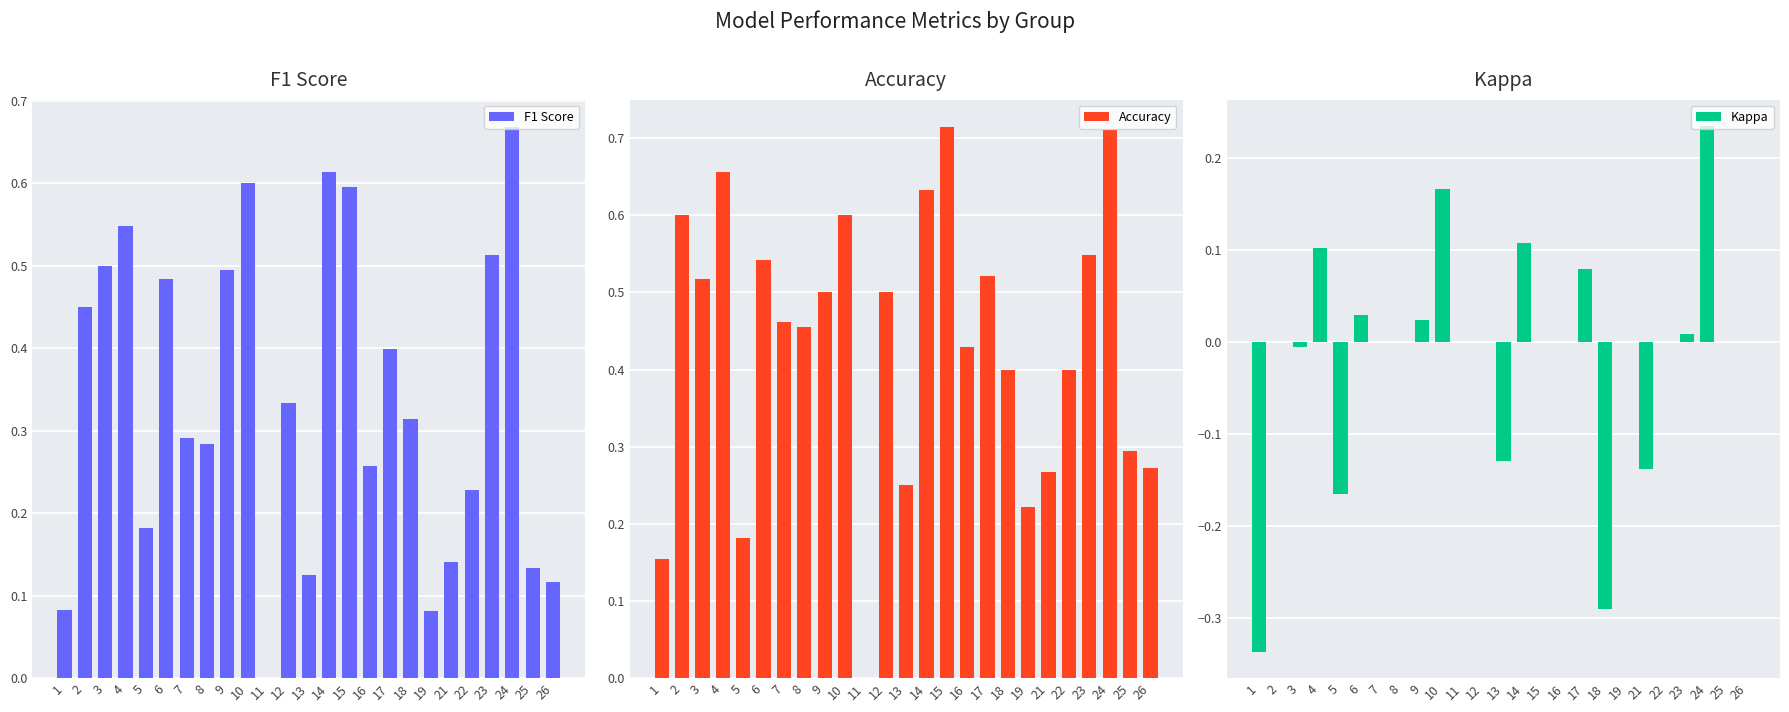

The Kappa series shows 0.2 at 11. True or false?

False